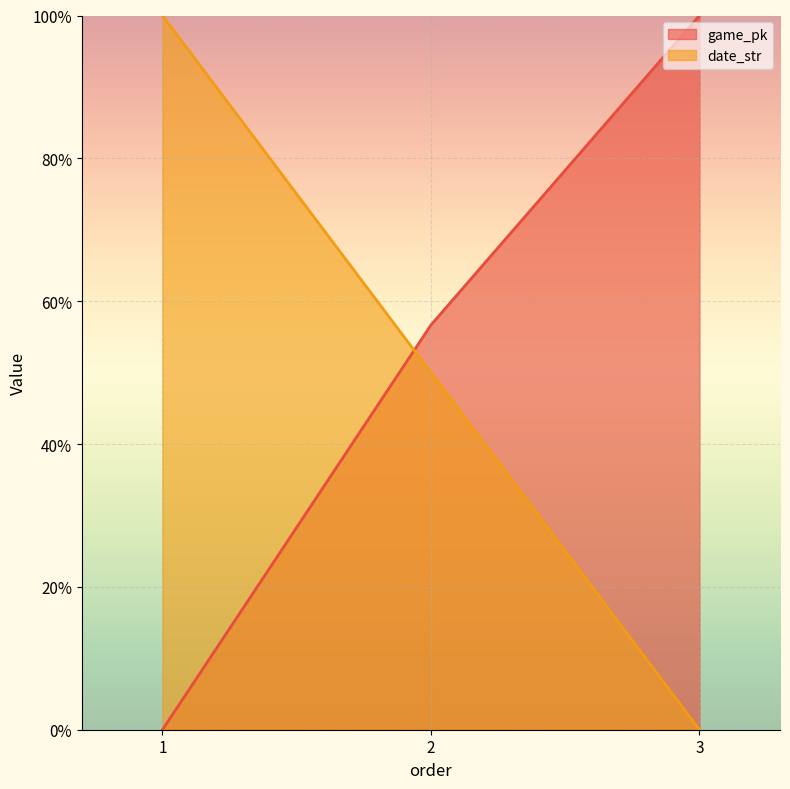

Between 1 and 2, which series saw the biggest shift?

game_pk